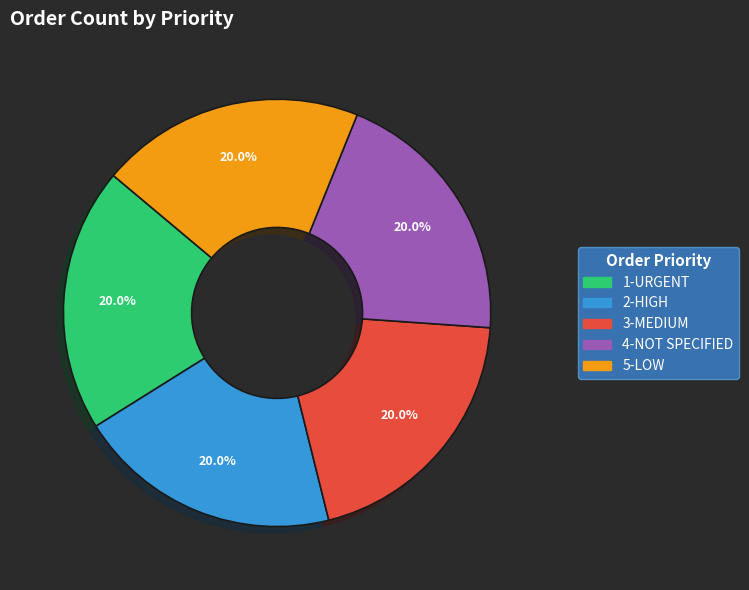

Combined, what portion of the pie is 5-LOW and 4-NOT SPECIFIED?

40.0%